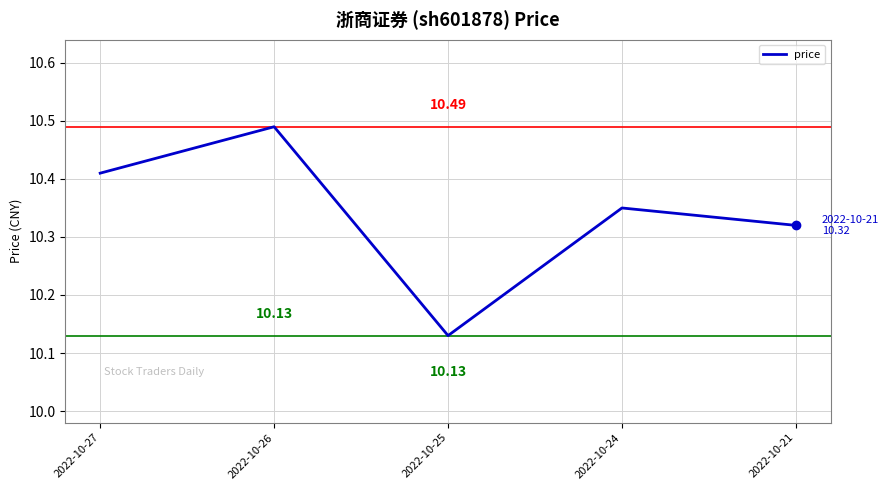

Approximately how many times larger is the value at 2022-10-27 compared to 2022-10-25?

1.0